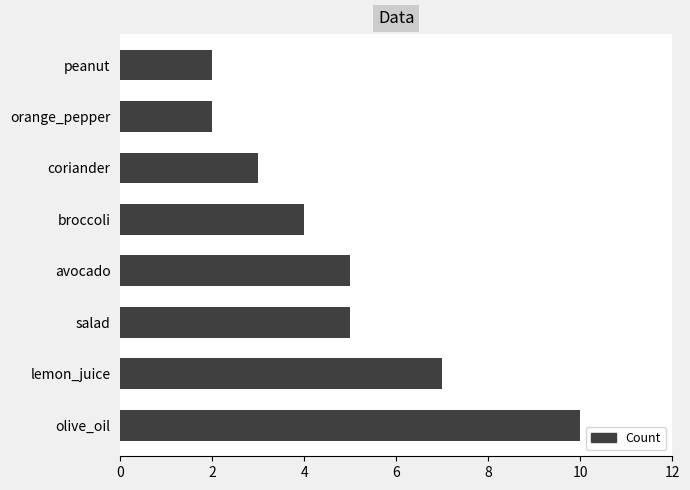

Between olive_oil and salad, which is larger?

olive_oil